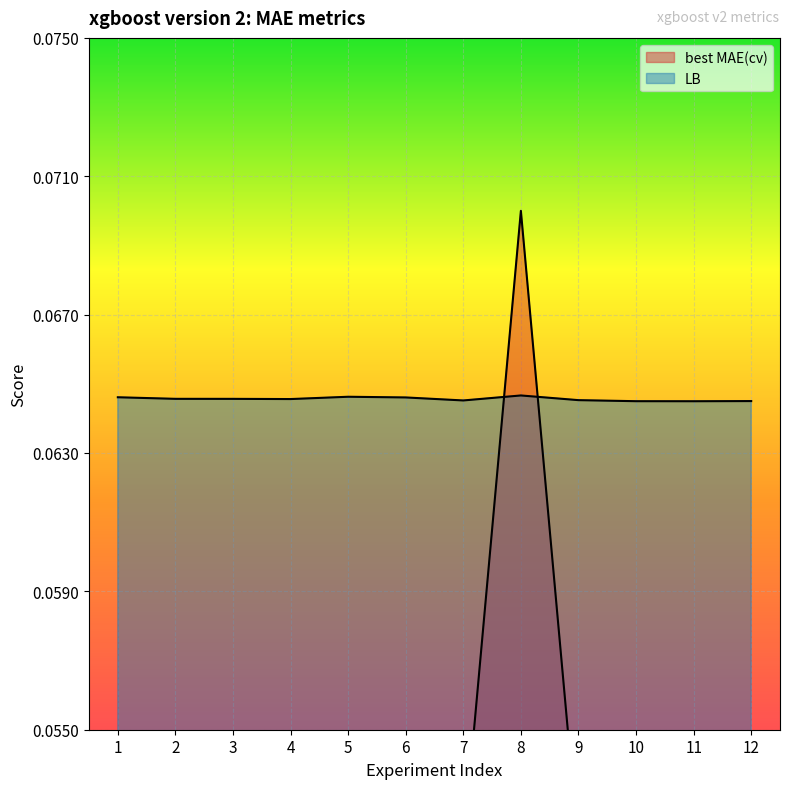

Rank the series by their maximum value, from lowest to highest.

LB, best MAE(cv)